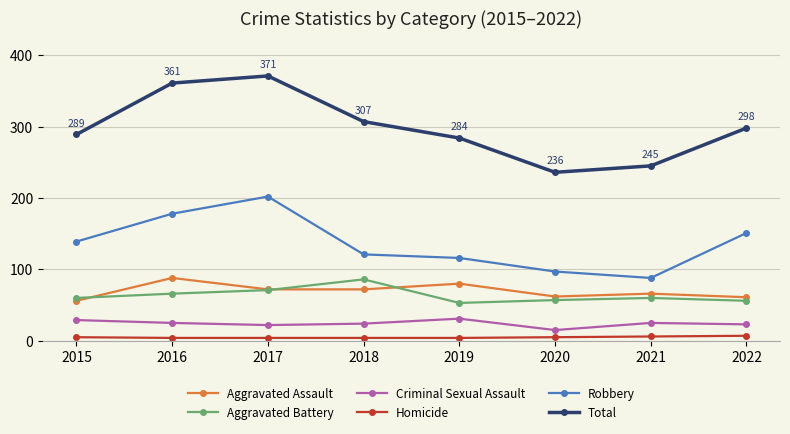

List the labels in order of Total value, largest first.

2017, 2016, 2018, 2022, 2015, 2019, 2021, 2020